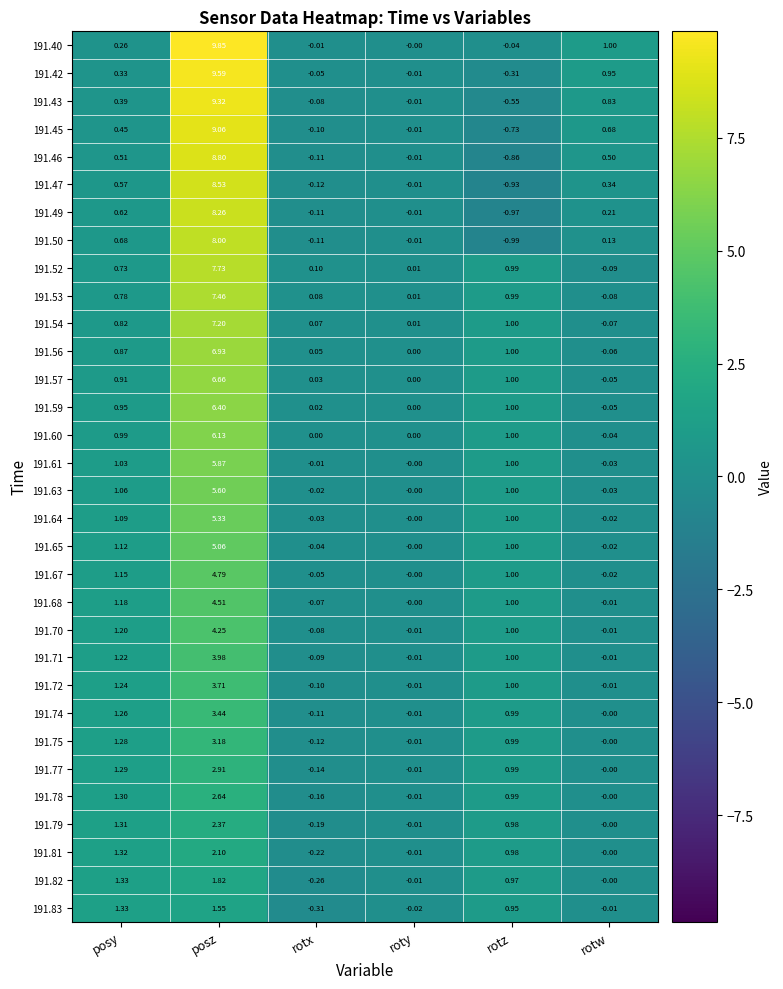

At which category is the sum across all series the highest?

posz